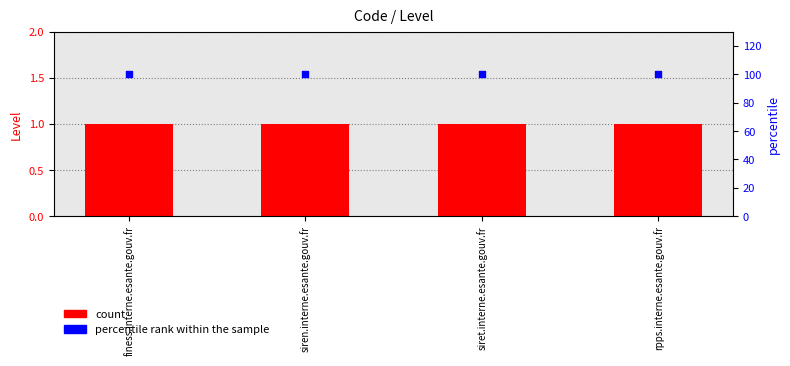

Which series has the largest total across all categories?

percentile rank within the sample